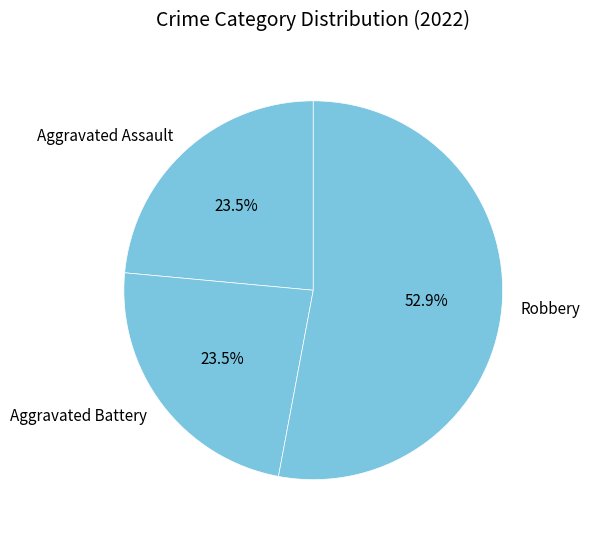

Which category has the biggest portion of the pie?

Robbery